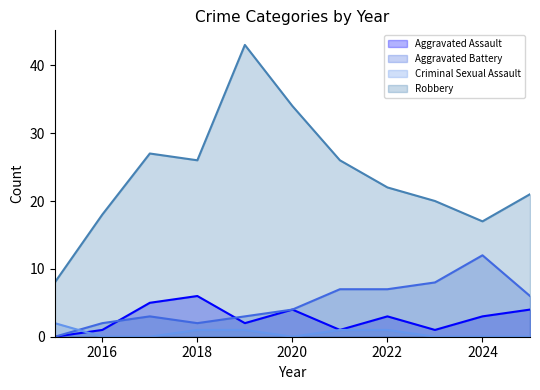

What is the maximum value shown in the chart?

43